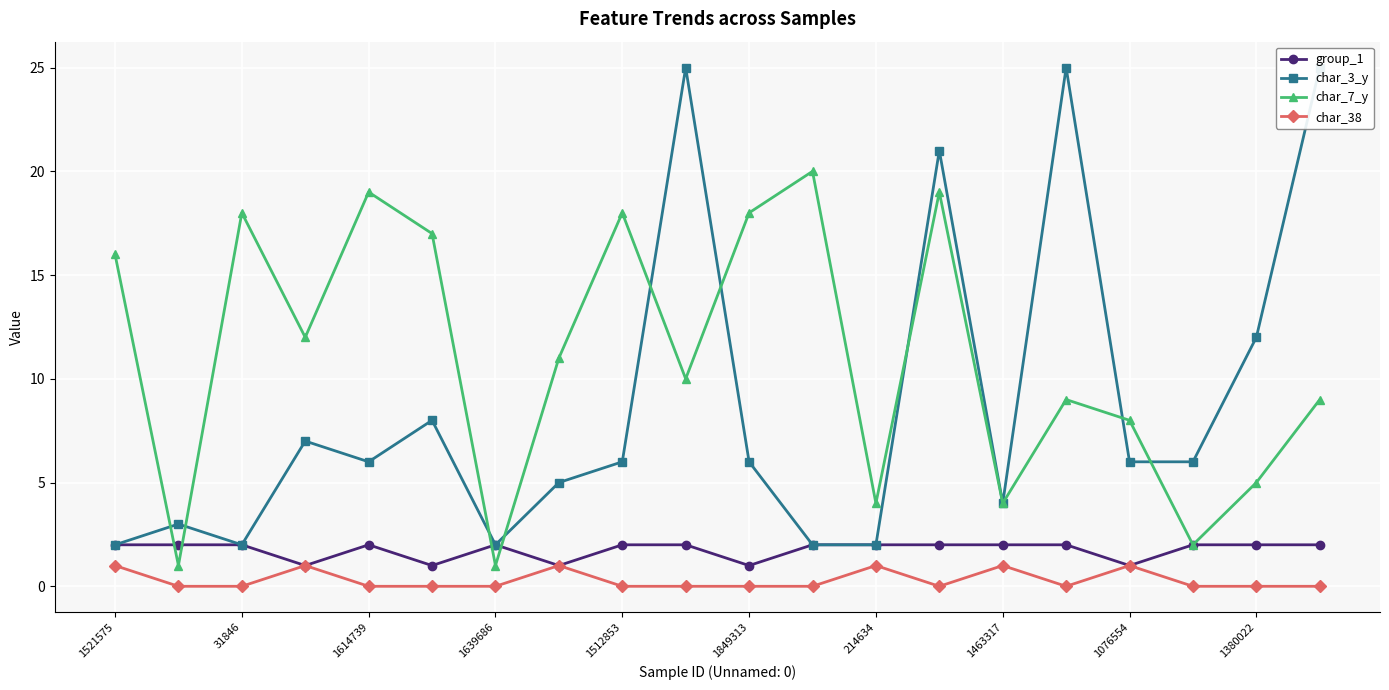

True or false: group_1 and char_7_y intersect in this chart.

True